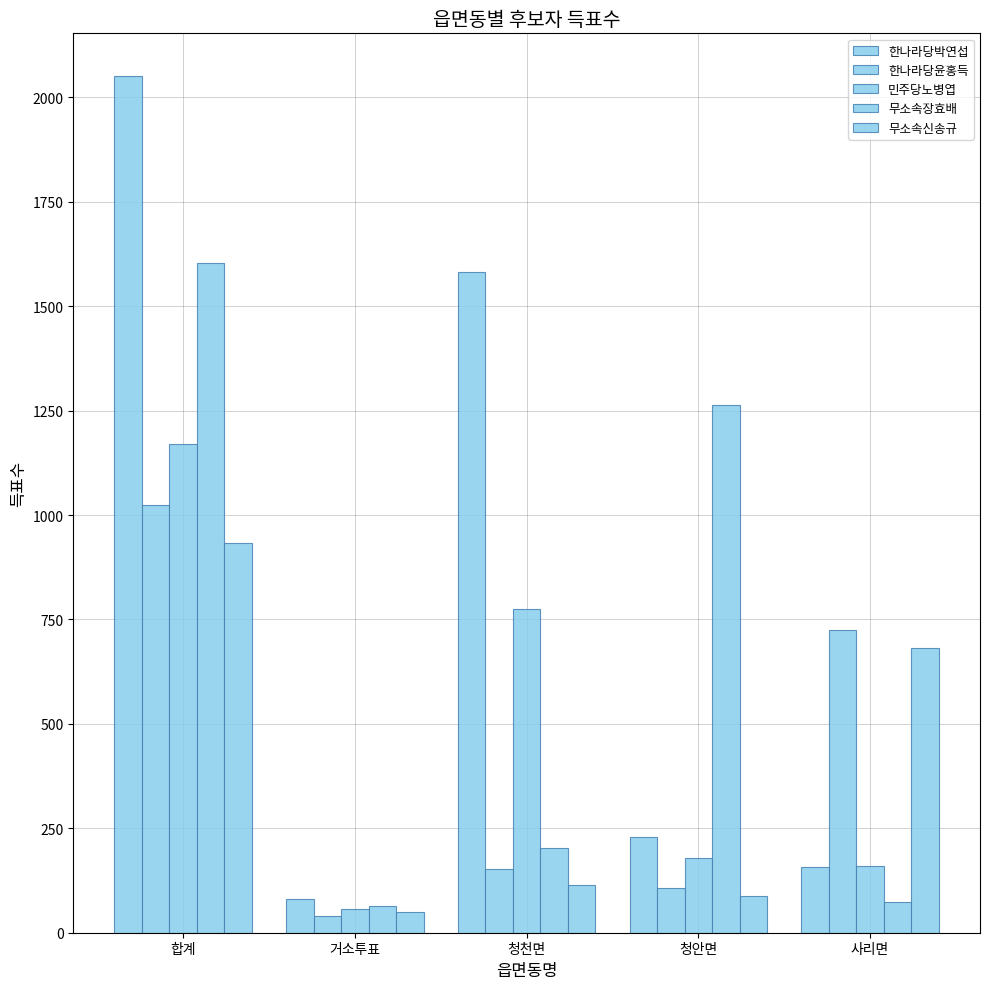

What is the difference between the maximum and minimum values in the 무소속장효배 series?

1540